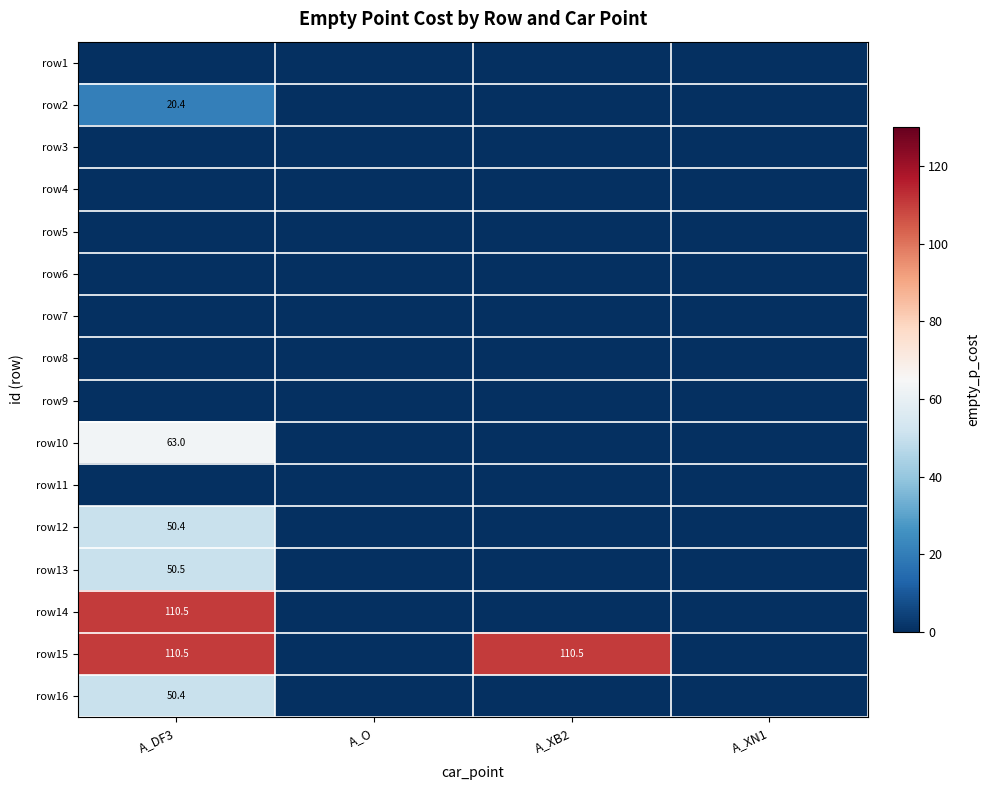

The value of row15 at A_DF3 is 110.5. True or false?

True